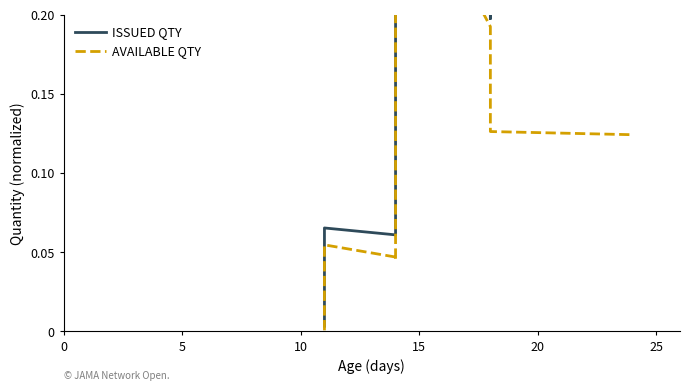

Rank the series by their maximum value, from lowest to highest.

AVAILABLE QTY, ISSUED QTY